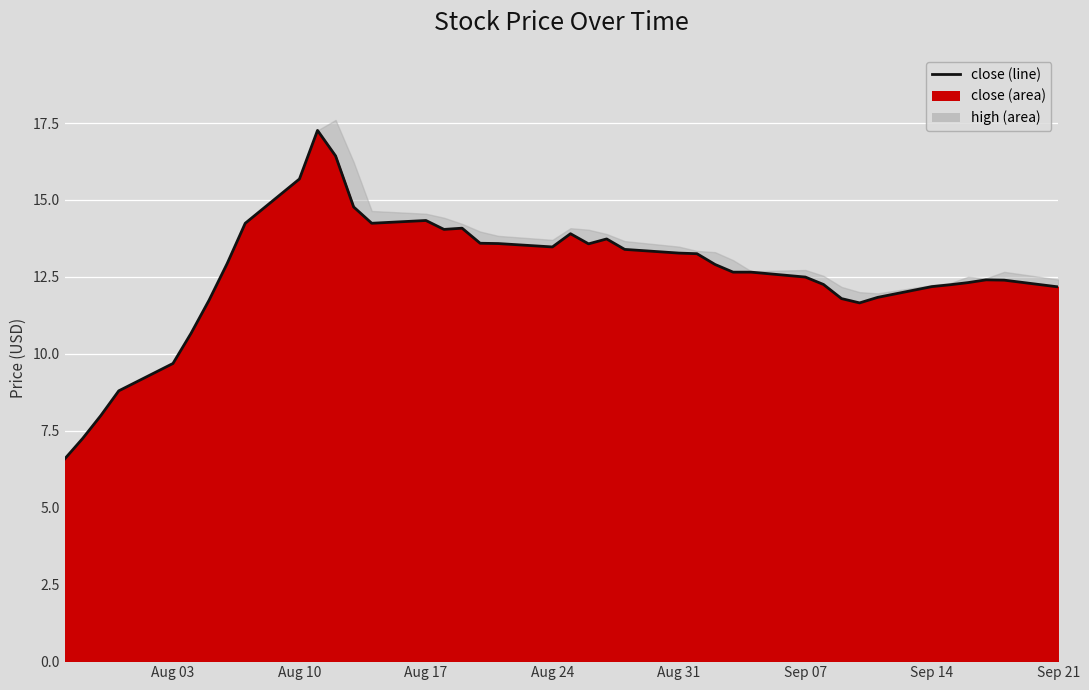

How many lines are shown in the chart?

1